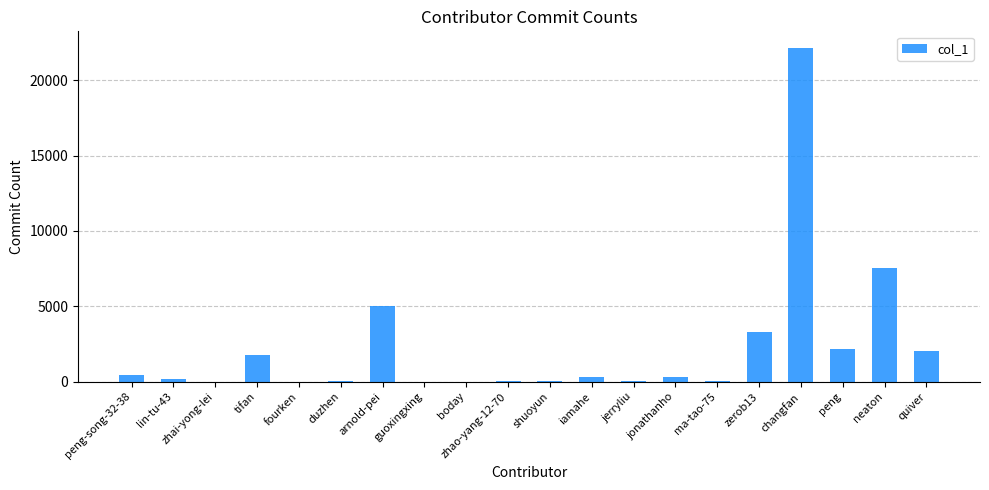

Read the value at tifan.

1776